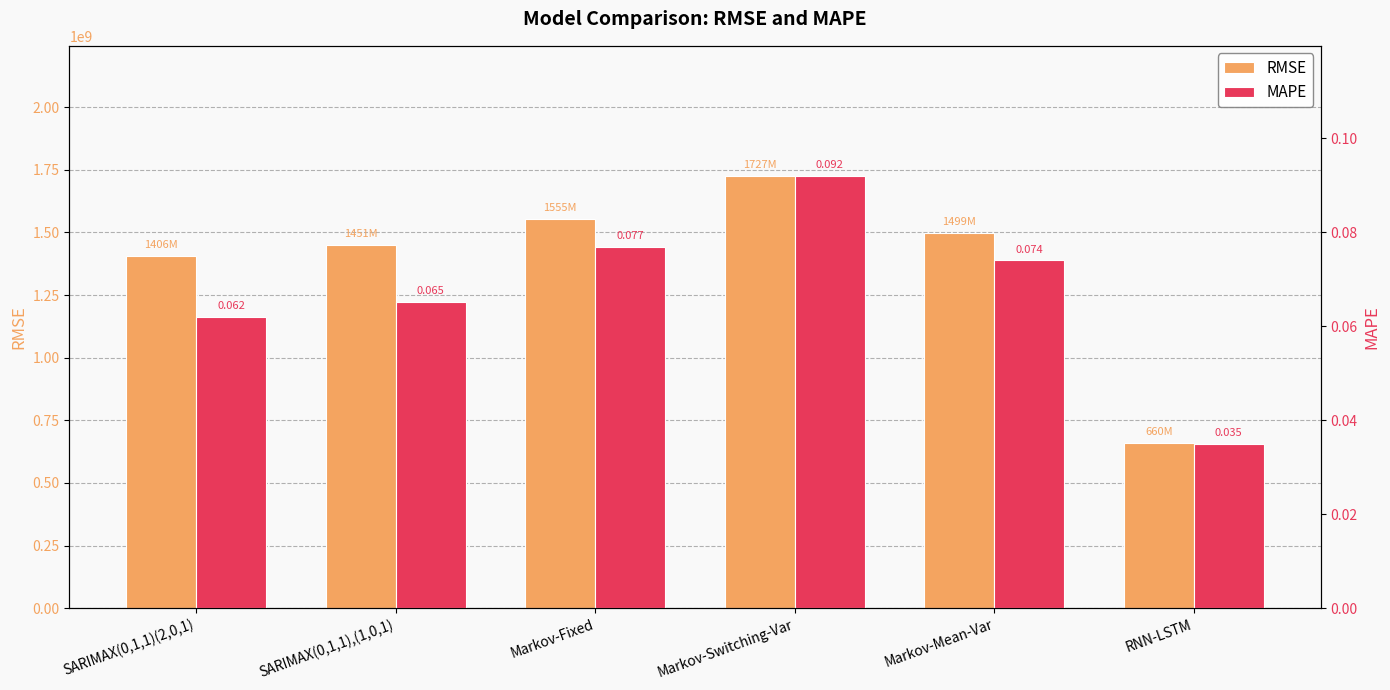

List the labels in order of MAPE value, largest first.

Markov-Switching-Var, Markov-Fixed, Markov-Mean-Var, SARIMAX(0,1,1),(1,0,1), SARIMAX(0,1,1)(2,0,1), RNN-LSTM